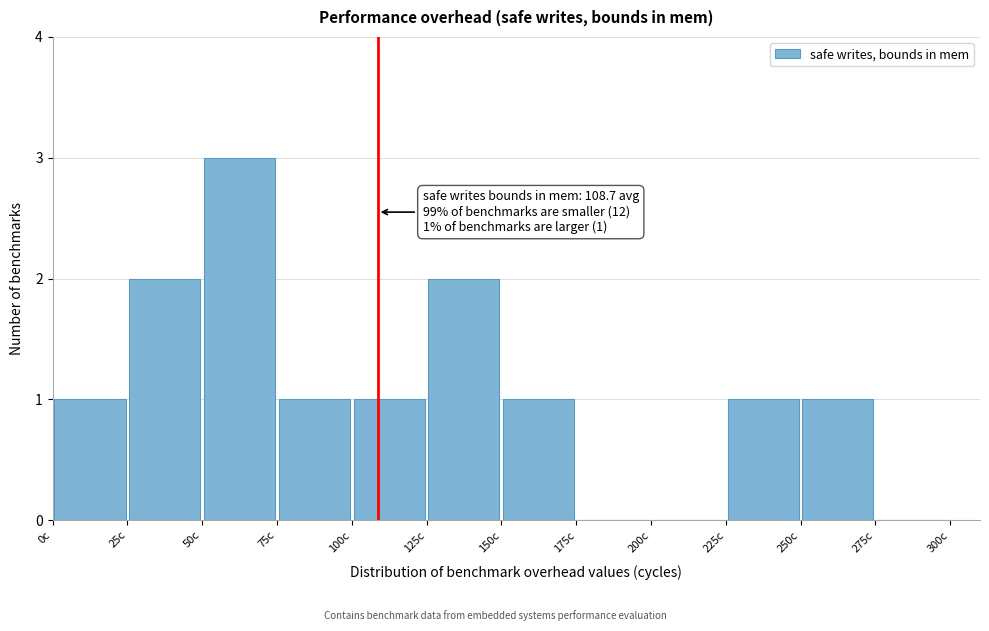

Which range on the x-axis has the tallest bar?

50 to 75